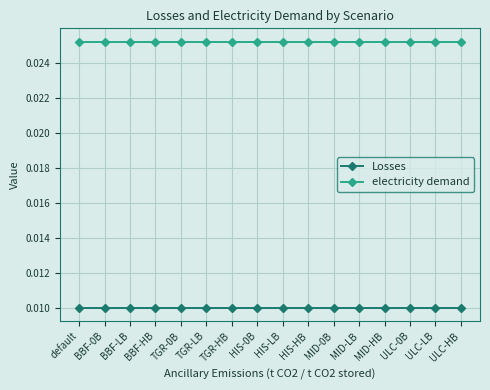

What is the sum of all electricity demand values?

0.4